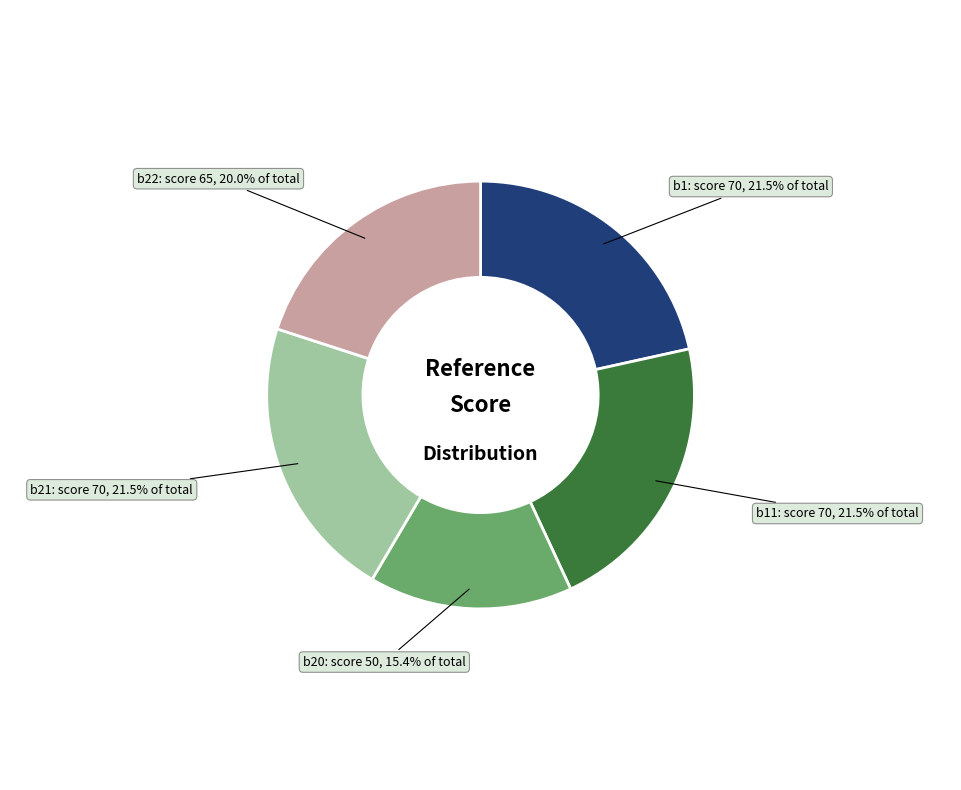

Approximately how many times larger is the value at b11 compared to b22?

1.1